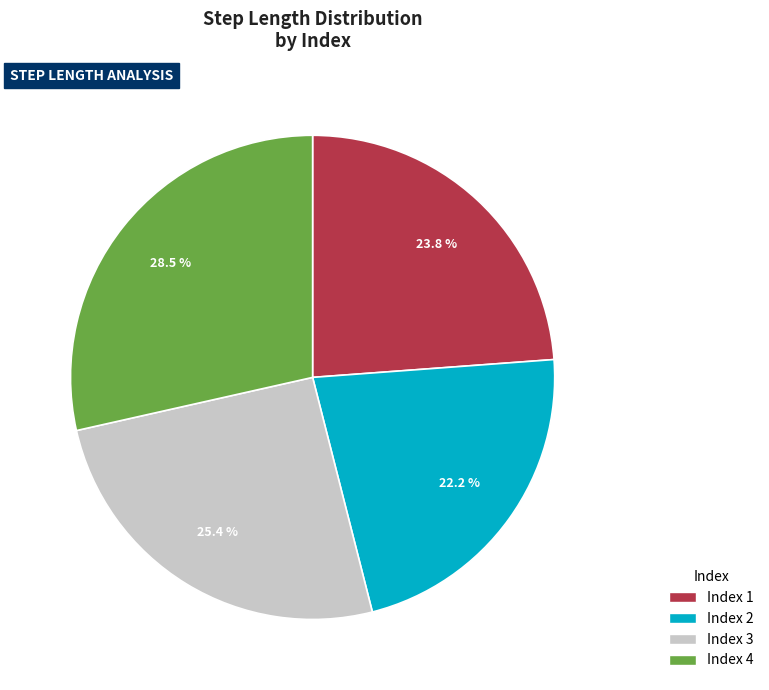

Does any single category account for the majority?

No